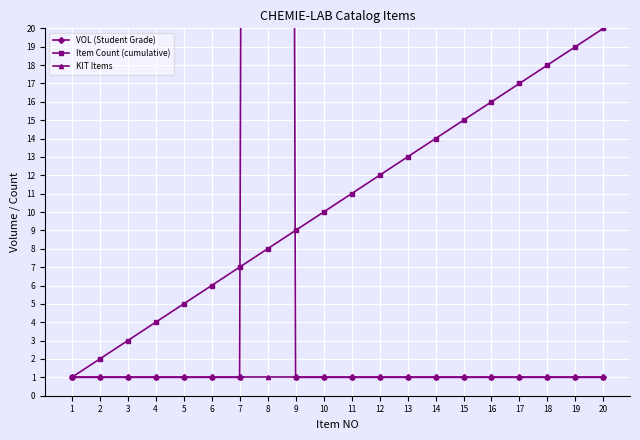

What is the minimum value for Item Count (cumulative)?

1